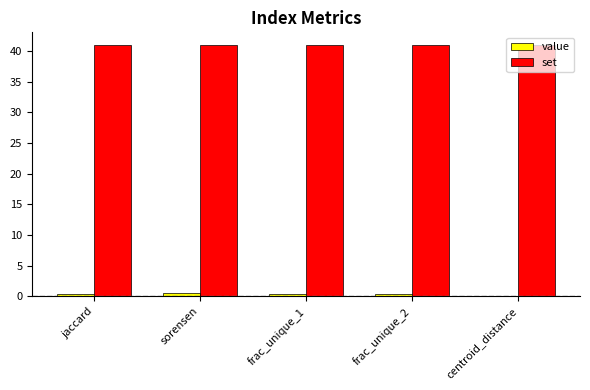

The value of set at centroid_distance is 28.0. True or false?

False